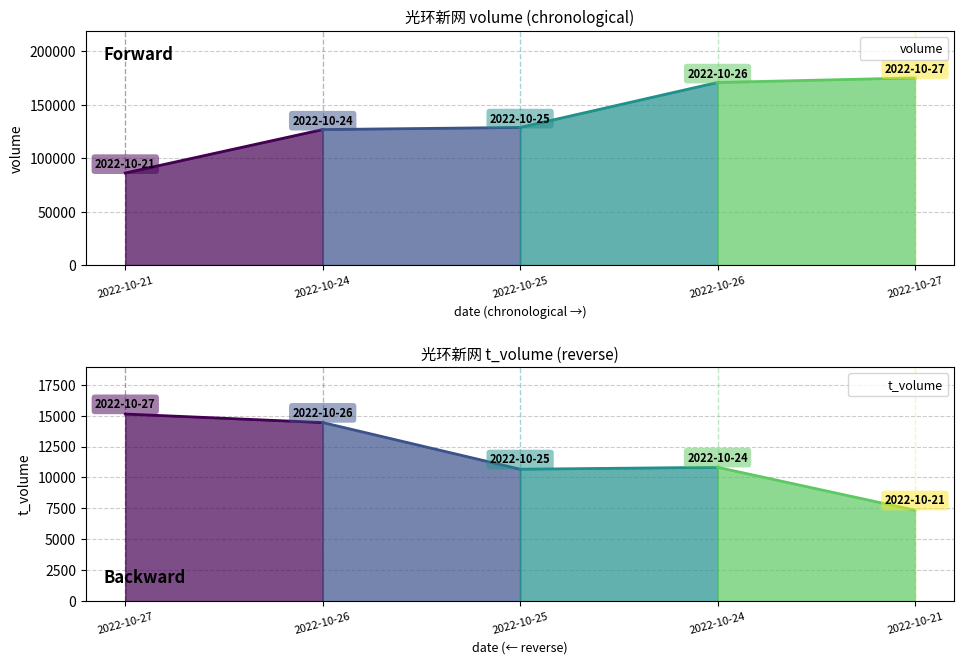

What is the difference between the maximum and second lowest values in the t_volume series?

4459